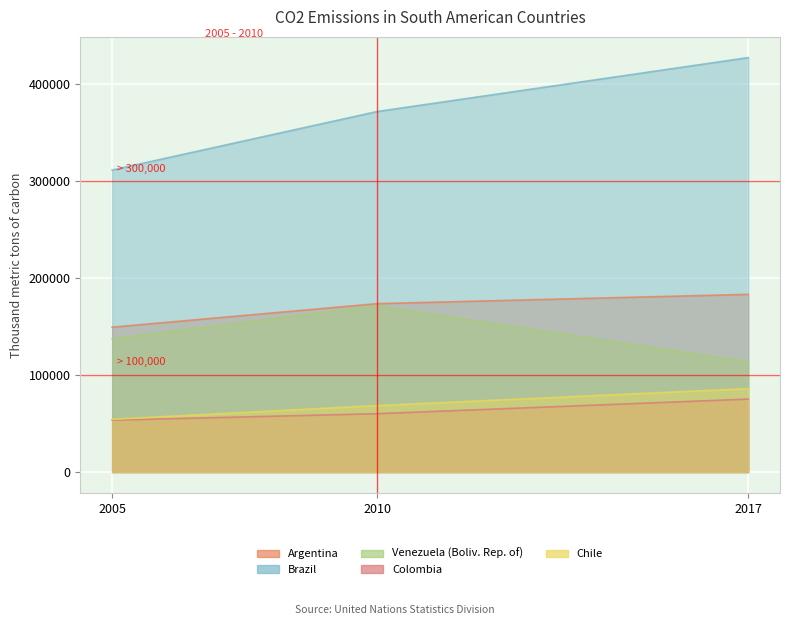

At which category does the chart reach its peak across all series?

2017